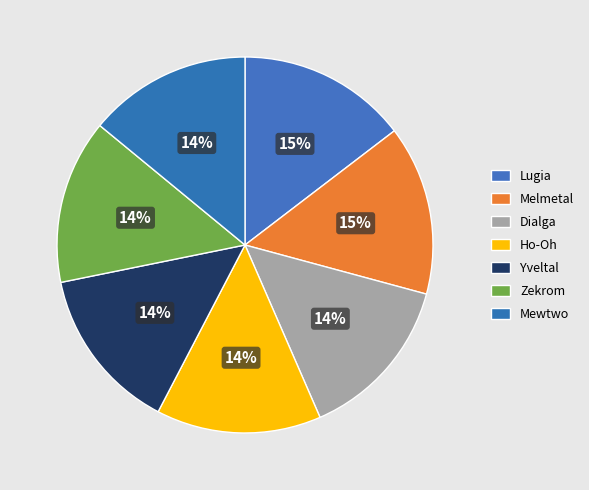

Which category has the biggest portion of the pie?

Lugia